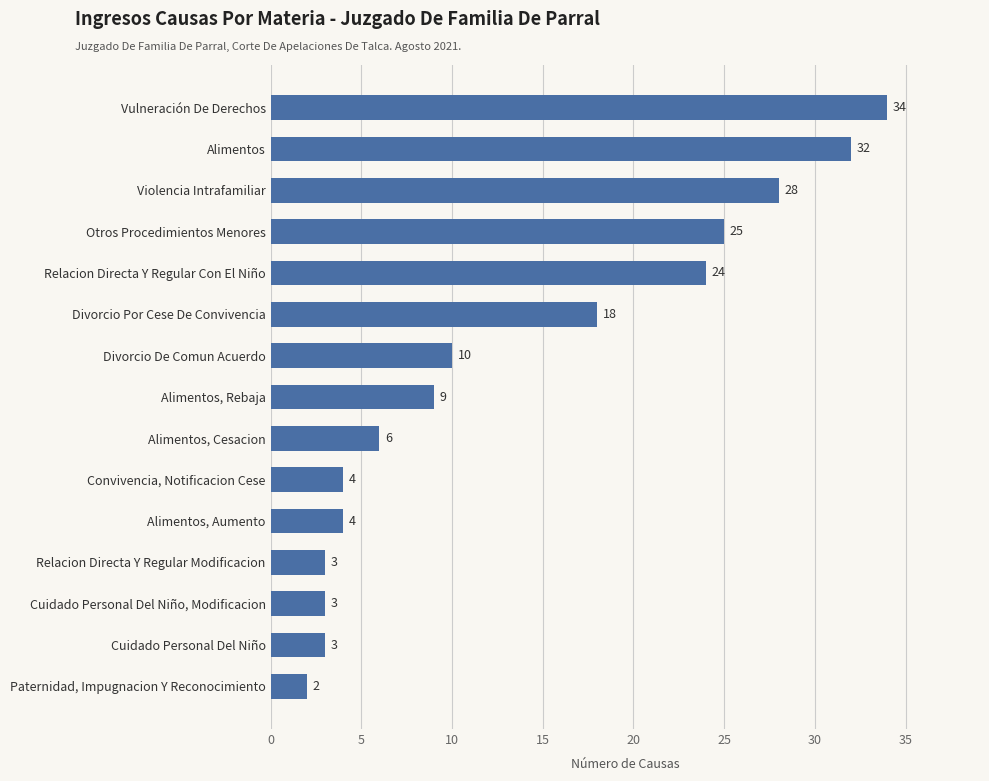

What is the change in value from Cuidado Personal Del Niño to Alimentos?

+29